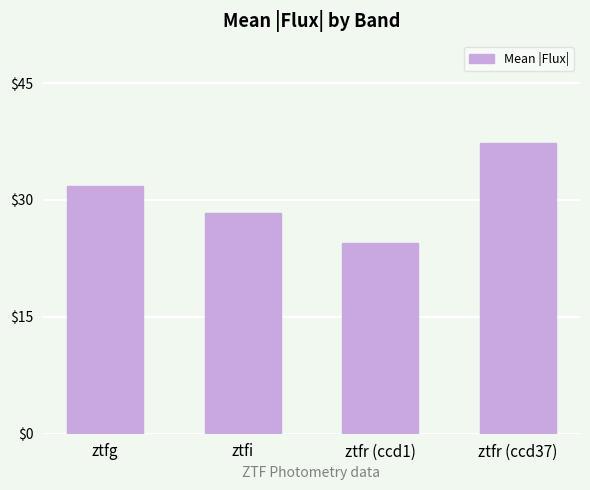

At which label does the data first exceed 31?

ztfg